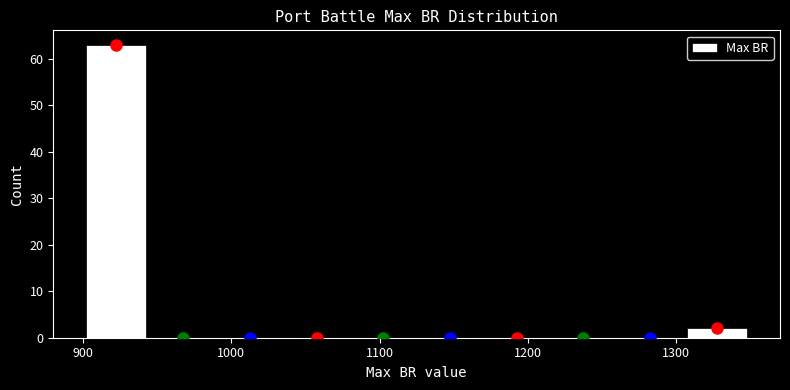

Reading left to right, transcribe this chart: for each bar, give the range it covers on the x-axis and its height. Neither the bar edges nor the heights are printed on the chart, so give them approximately, as read against the axes.

900 to 945: 63
945 to 990: 0
990 to 1035: 0
1035 to 1080: 0
1080 to 1125: 0
1125 to 1170: 0
1170 to 1215: 0
1215 to 1260: 0
1260 to 1305: 0
1305 to 1350: 2